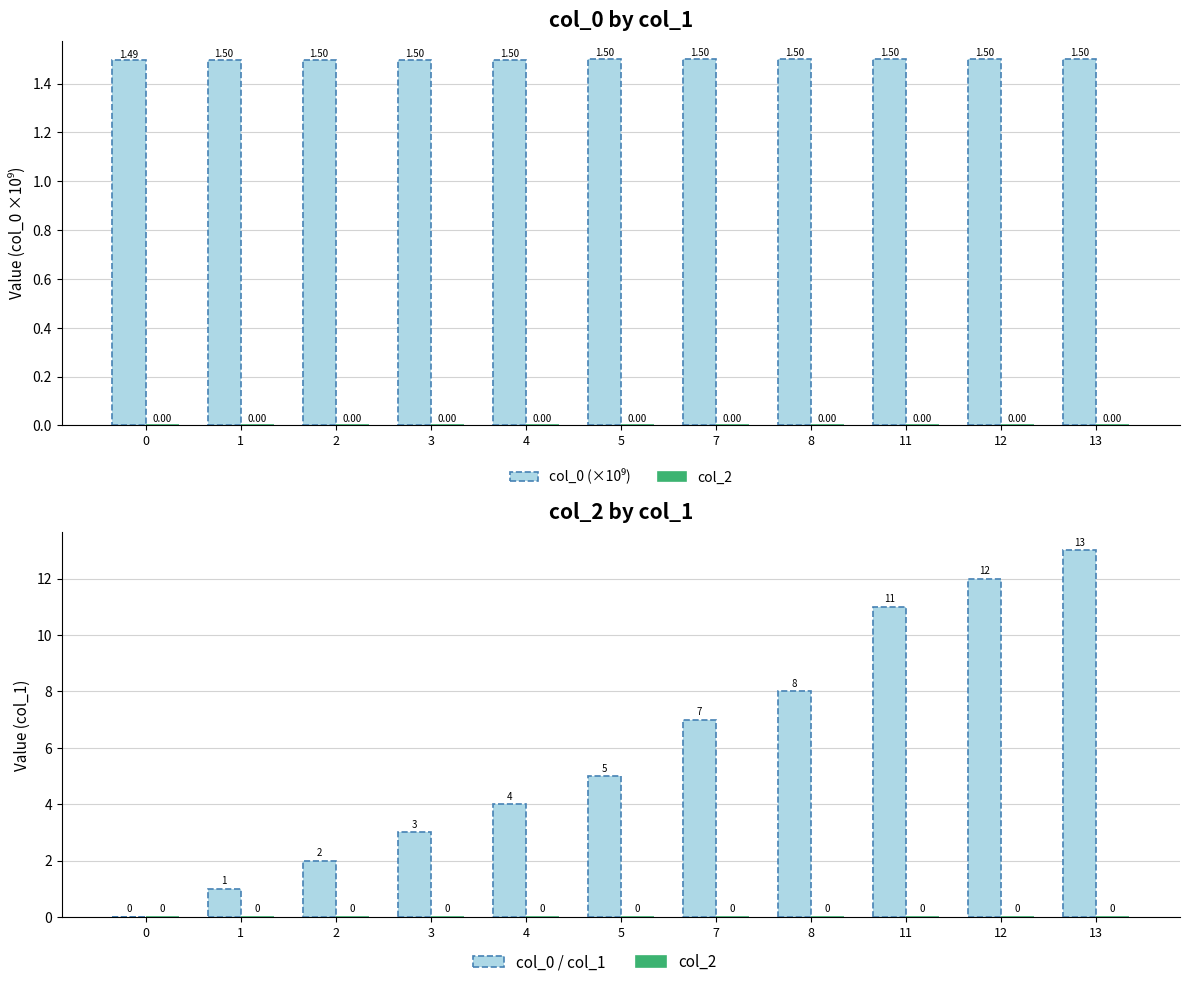

What is the total value across all series at 1?

2.5